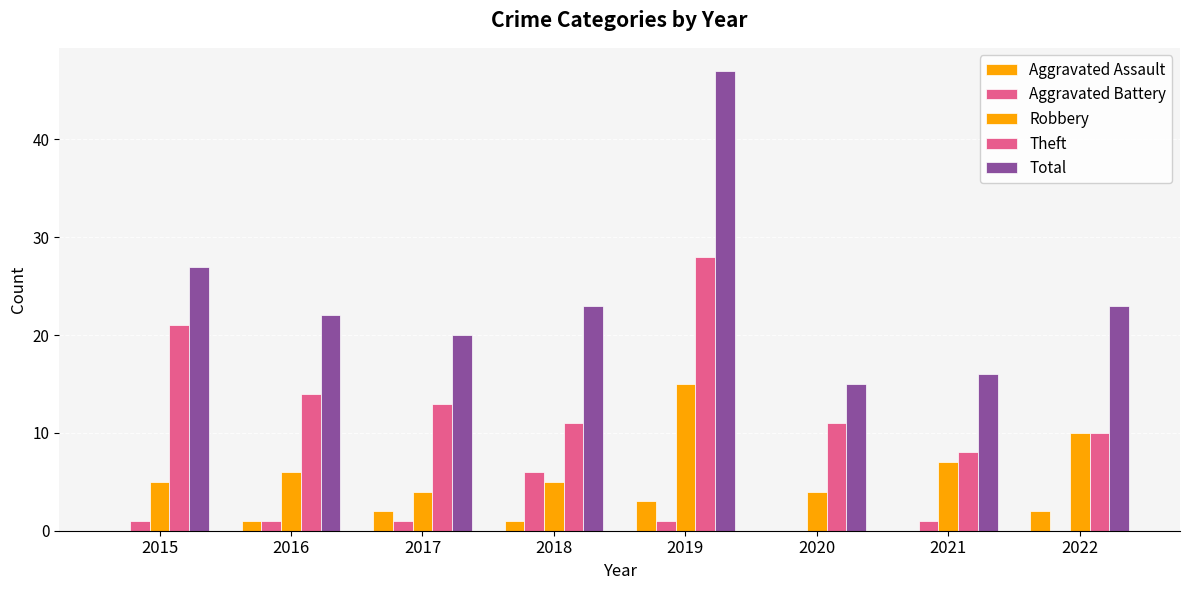

The Aggravated Assault series shows 0 at 2018. True or false?

False